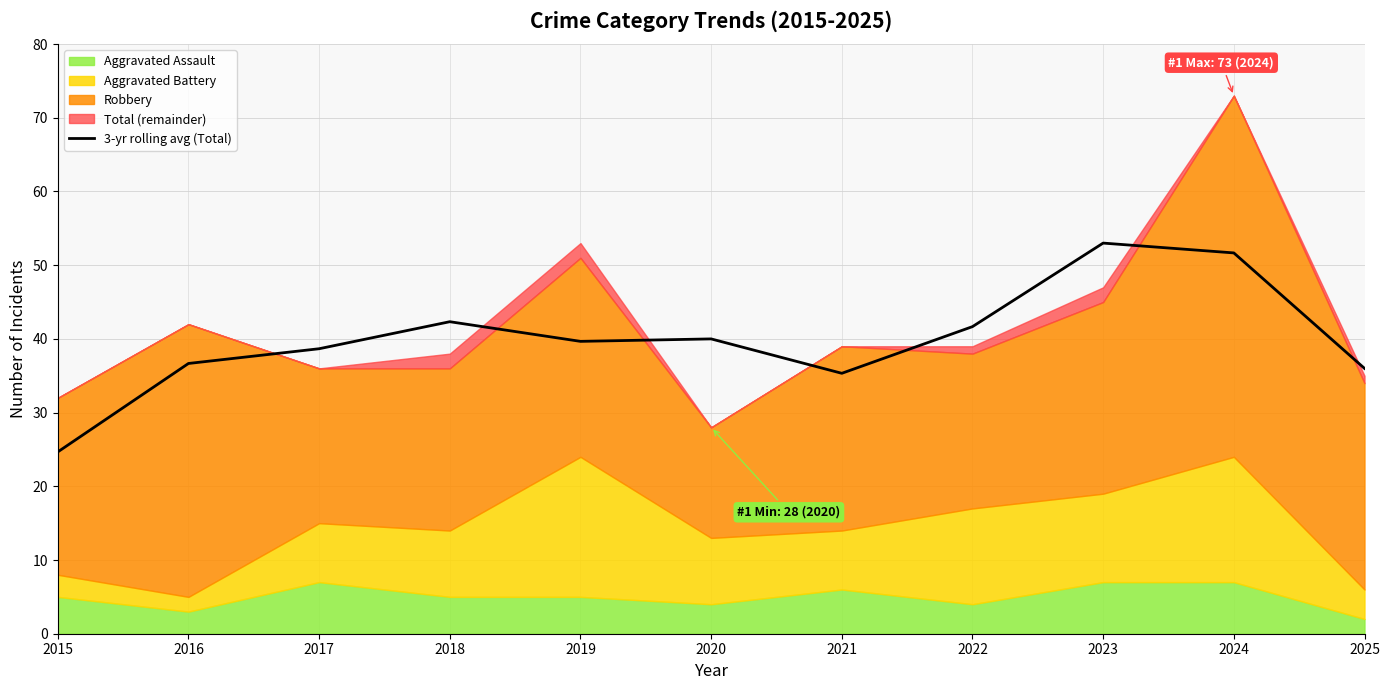

How many points are higher than both their immediate neighbors (excluding endpoints)?

3